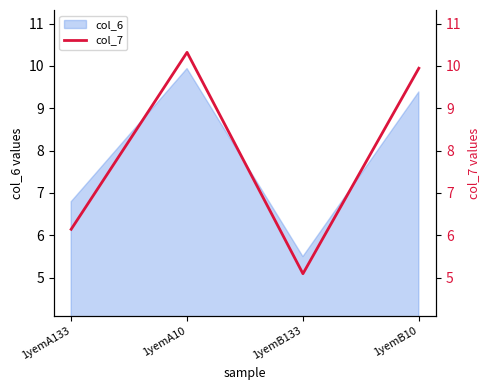

What is the minimum value shown in the chart?

5.1